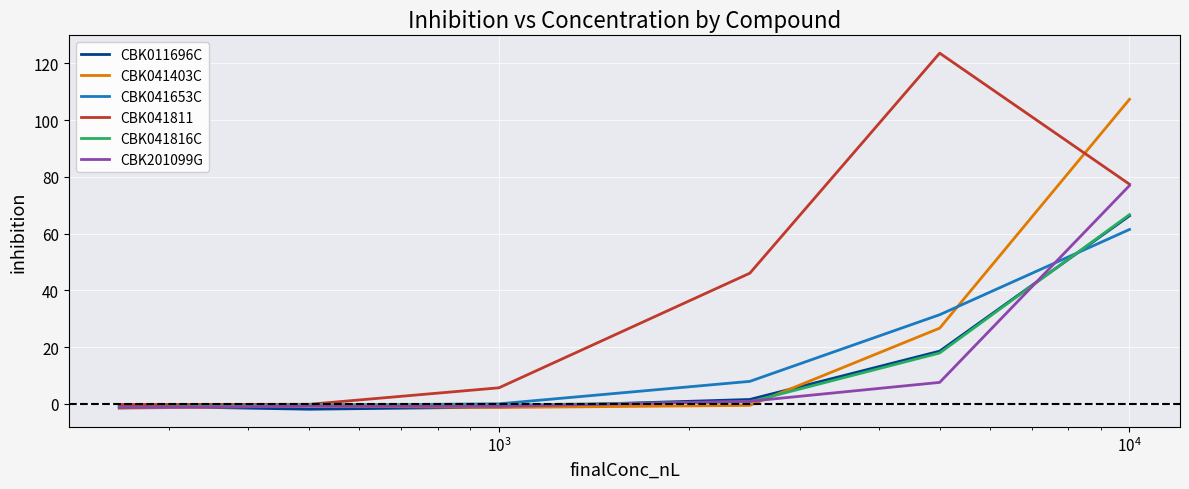

Which series has the widest spread of values?

CBK041811